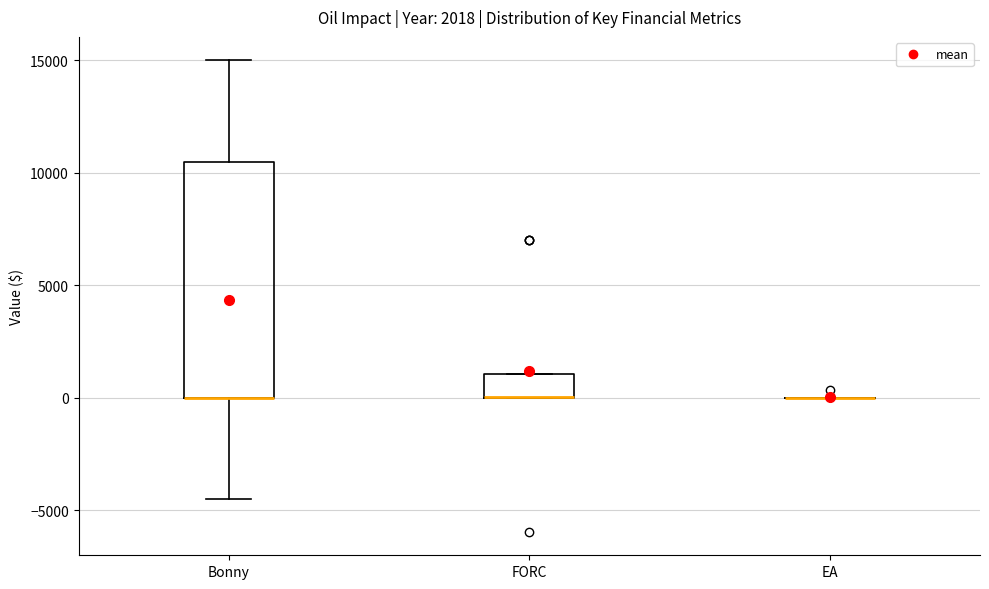

Which box is the tallest, from its lower edge to its upper edge?

Bonny